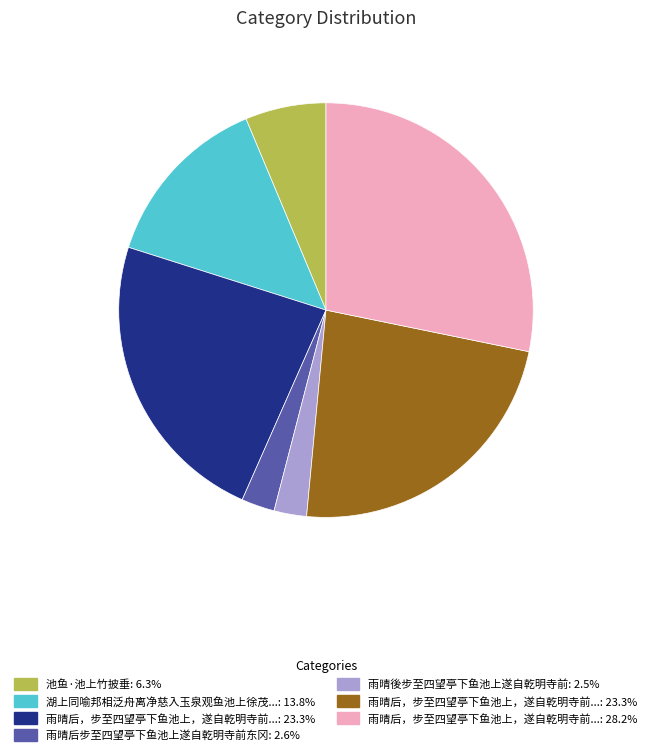

Is there a majority slice in this chart?

No